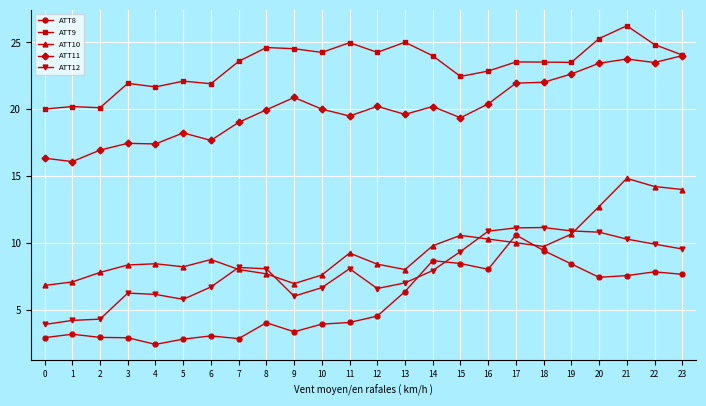

At which label does ATT10 first exceed 8?

3